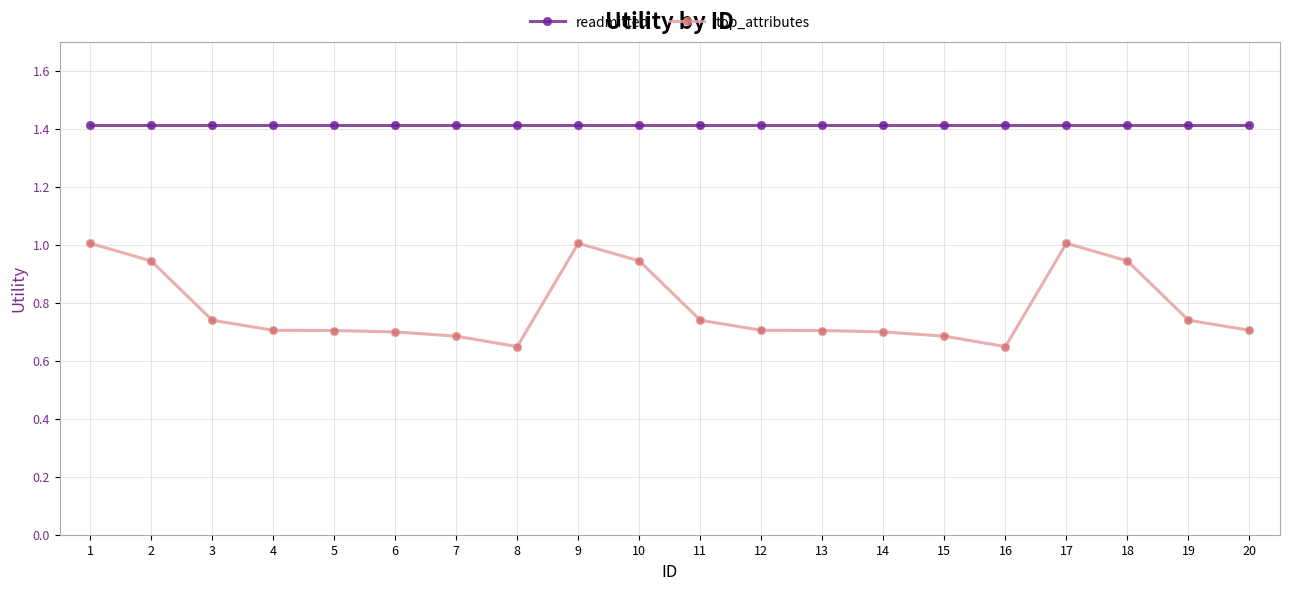

True or false: top_attributes and readmitted intersect in this chart.

False